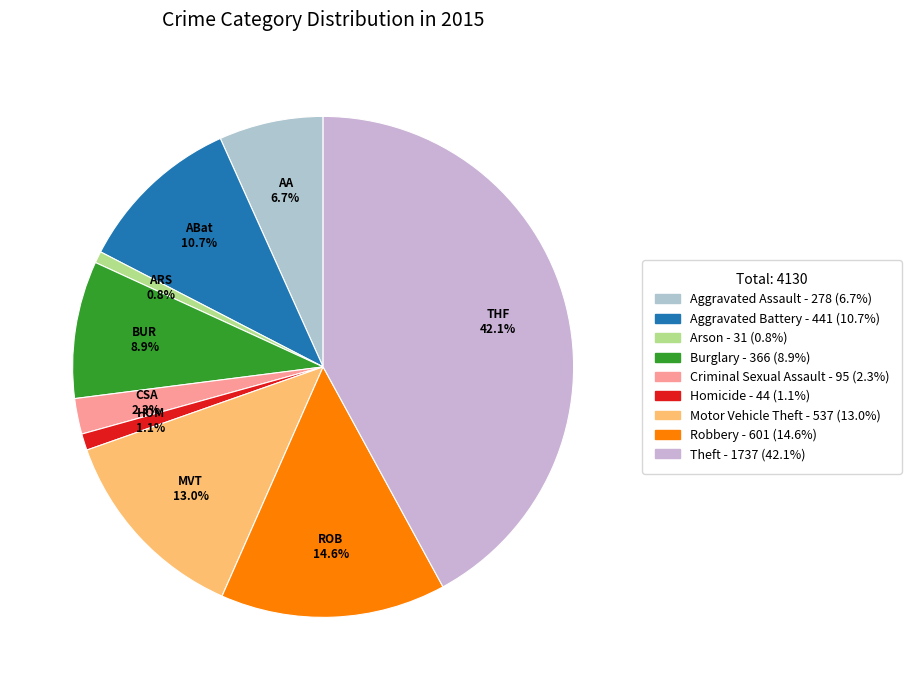

Does Aggravated Assault represent more than half of the total?

No